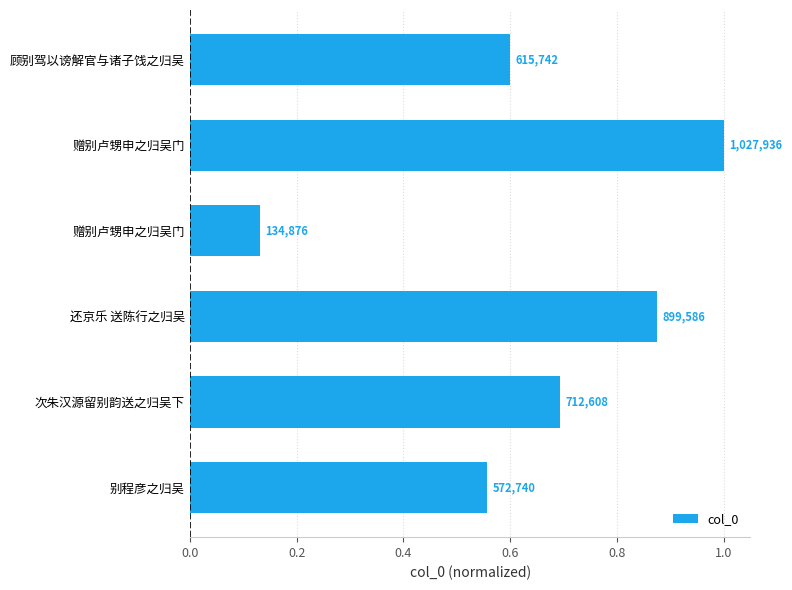

Are the bars horizontal?

Yes